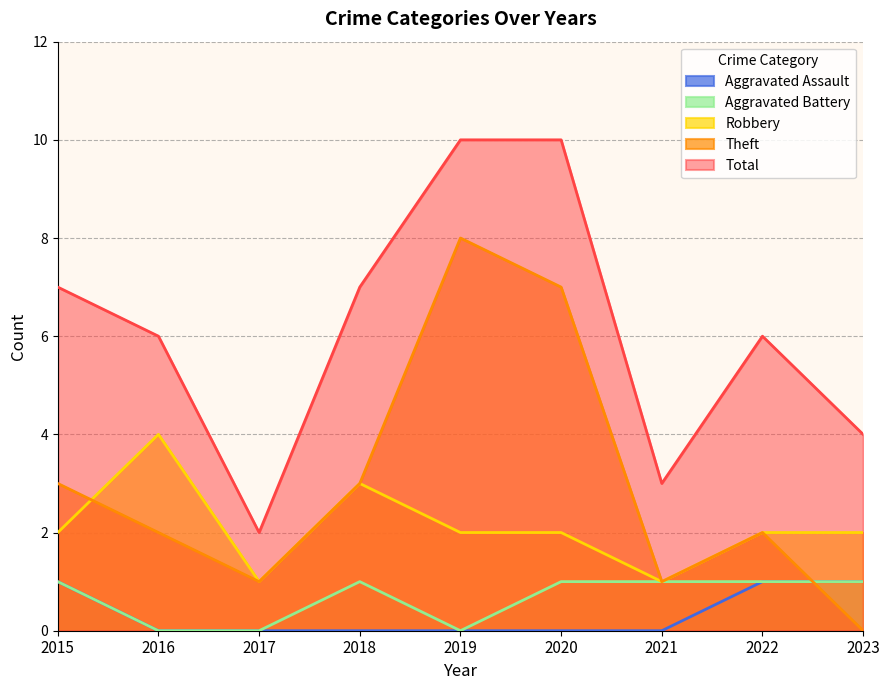

Between 2017 and 2022, which series saw the biggest shift?

Total